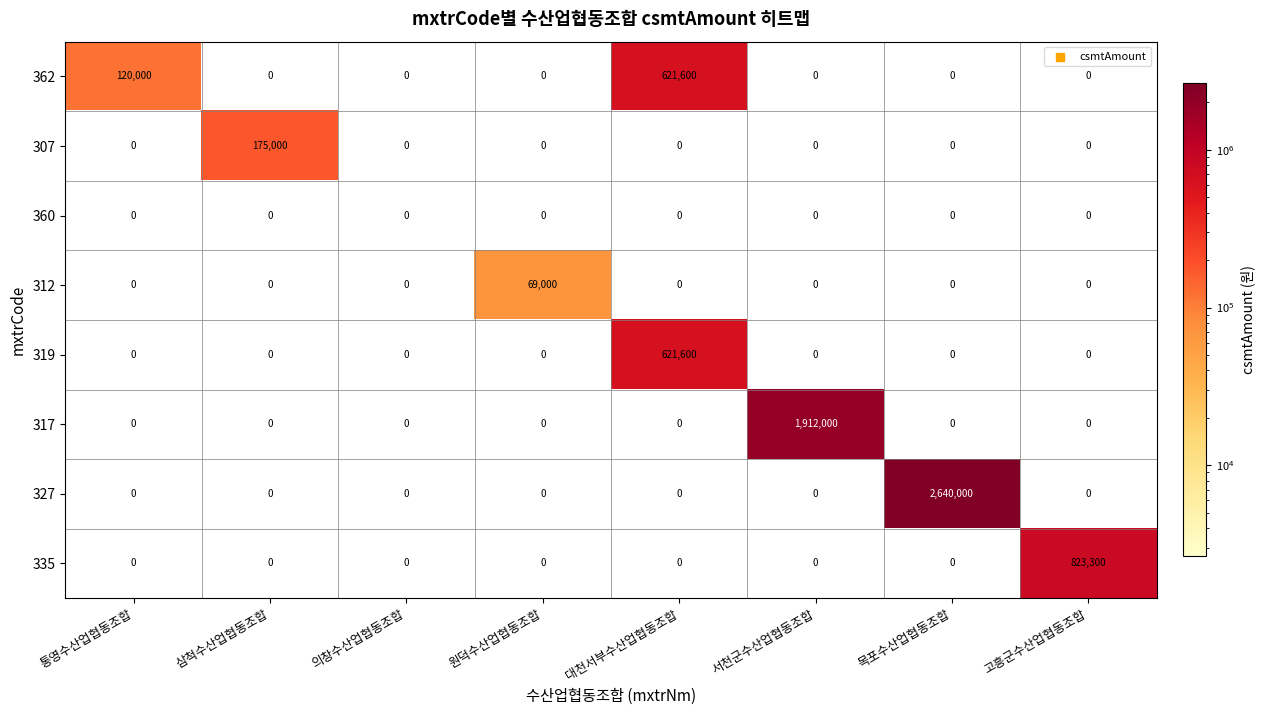

The value of 335 at 의창수산업협동조합 is 359882. True or false?

False